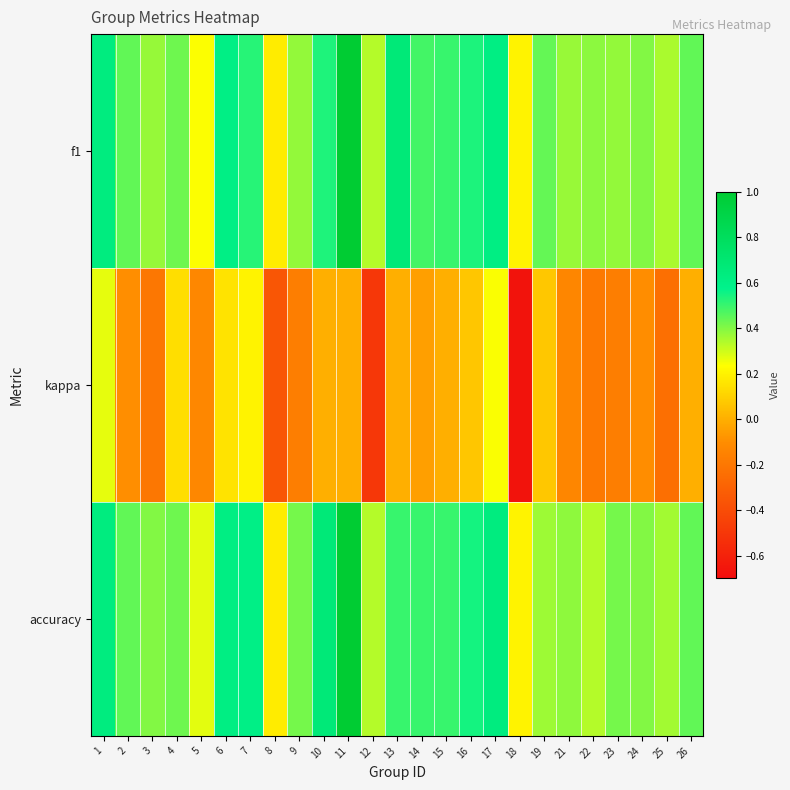

Reading right to left, what are all the values shown in this chart?

f1: 26=0.4	25=0.3	24=0.4	23=0.4	22=0.4	21=0.4	19=0.4	18=0.2	17=0.6	16=0.5	15=0.5	14=0.5	13=0.7	12=0.3	11=1.0	10=0.5	9=0.4	8=0.2	7=0.5	6=0.6	5=0.2	4=0.4	3=0.4	2=0.4	1=0.6
kappa: 26=0.0	25=-0.2	24=-0.1	23=-0.2	22=-0.2	21=-0.1	19=0.1	18=-0.7	17=0.2	16=0.1	15=0.0	14=-0.0	13=0.0	12=-0.5	11=0.0	10=0.0	9=-0.2	8=-0.4	7=0.2	6=0.2	5=-0.1	4=0.1	3=-0.2	2=-0.1	1=0.3
accuracy: 26=0.4	25=0.4	24=0.4	23=0.4	22=0.3	21=0.4	19=0.4	18=0.2	17=0.6	16=0.5	15=0.5	14=0.5	13=0.5	12=0.3	11=1.0	10=0.7	9=0.4	8=0.2	7=0.6	6=0.6	5=0.3	4=0.4	3=0.4	2=0.4	1=0.6